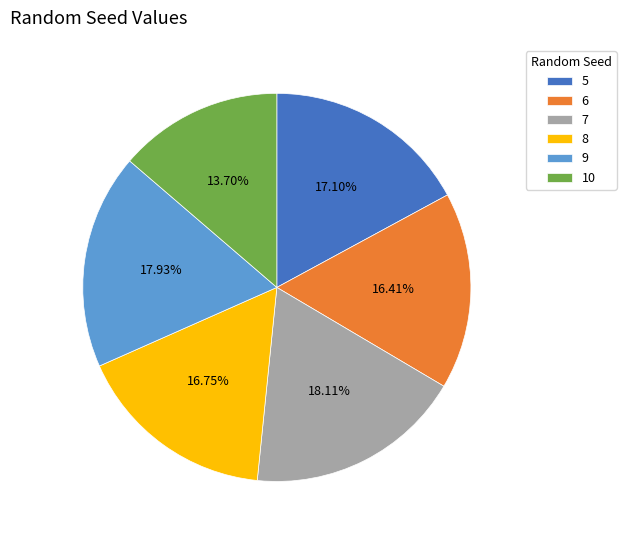

Combined, do 7 and 10 account for over 50%?

No